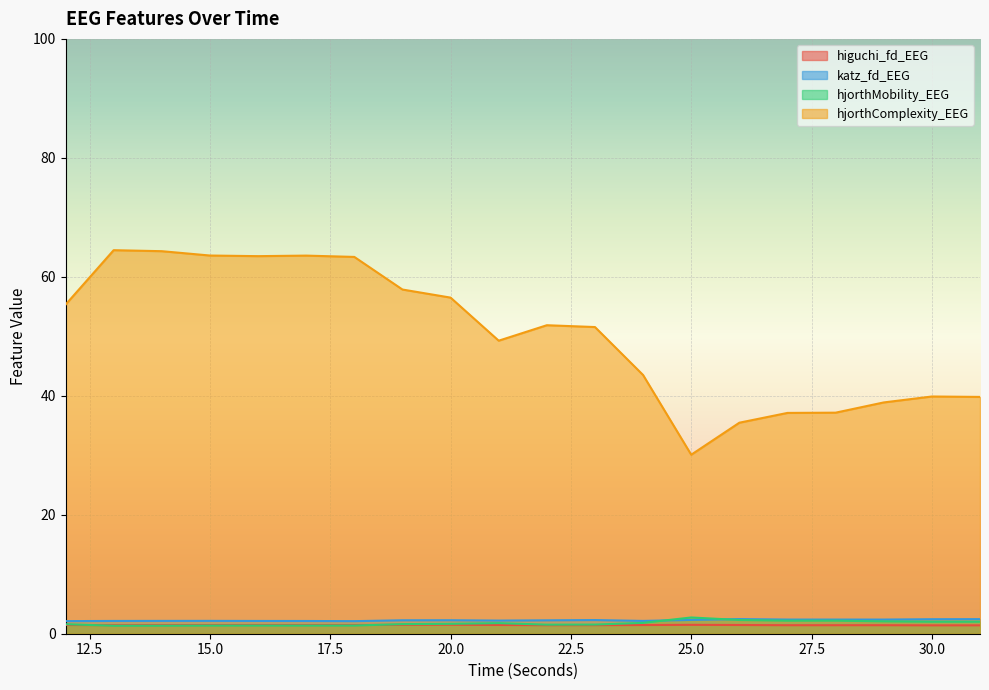

Rank the series by their maximum value, from highest to lowest.

hjorthComplexity_EEG, hjorthMobility_EEG, katz_fd_EEG, higuchi_fd_EEG